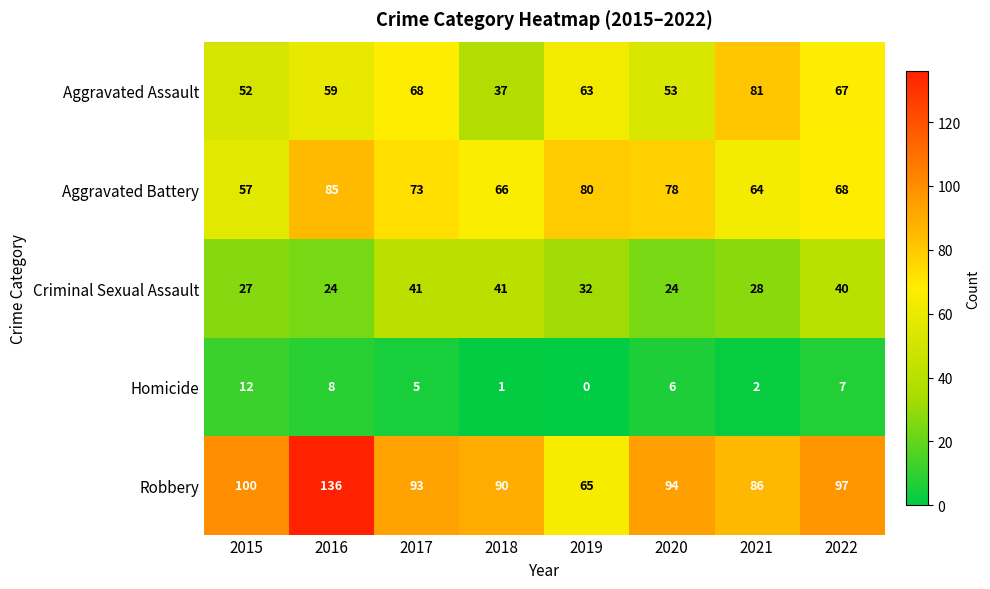

What is the average value of the Robbery series?

95